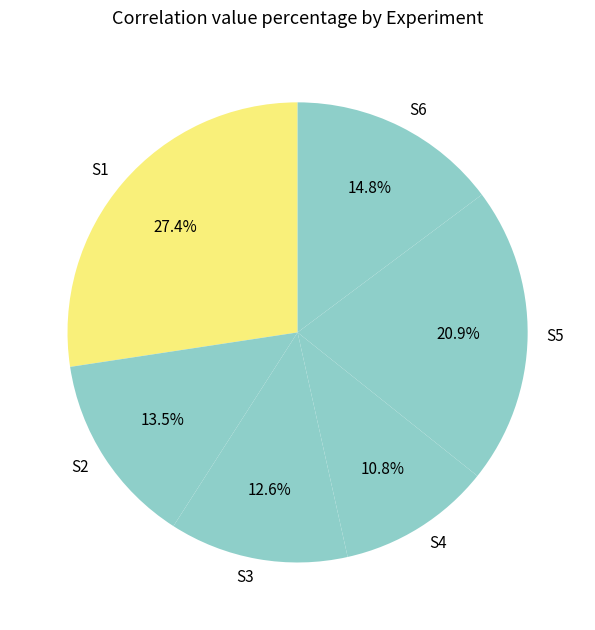

Is there any slice that represents more than half of the pie?

No